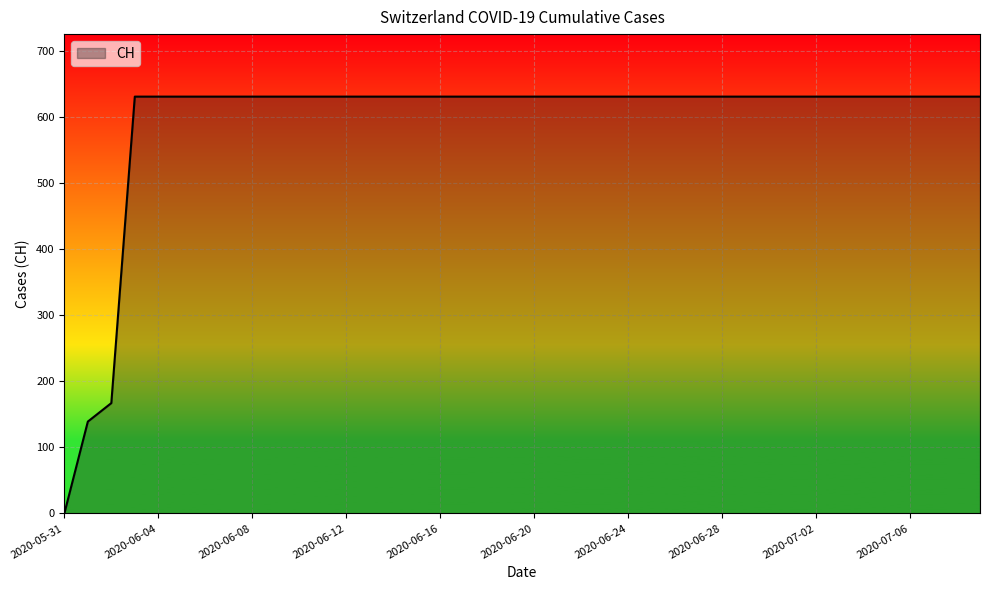

What is the difference between the second highest and minimum values?

631